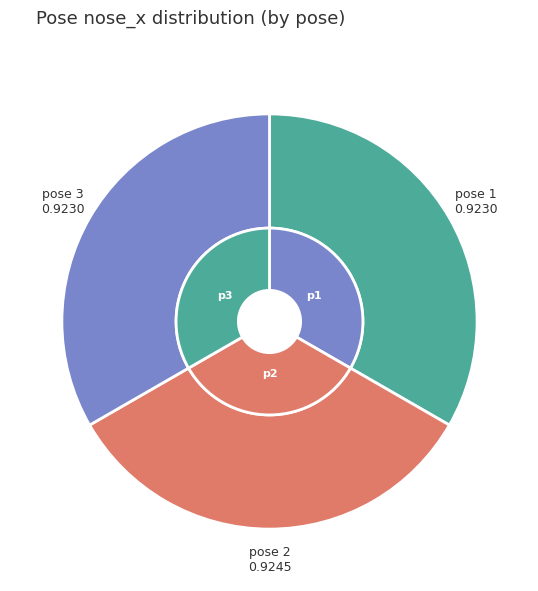

Rank the categories by value from lowest to highest.

1, 3, 2